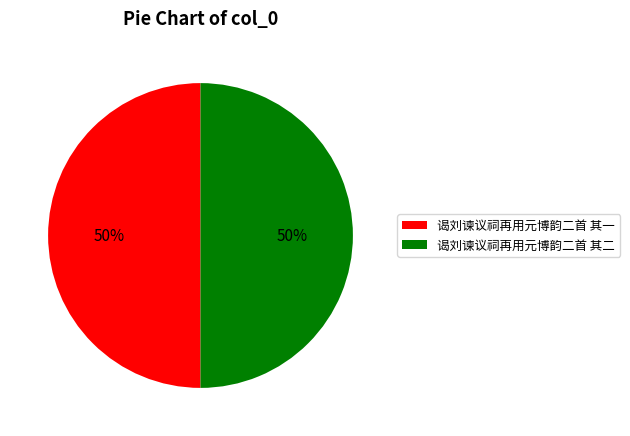

Is the sum of 谒刘谏议祠再用元博韵二首 其二 and 谒刘谏议祠再用元博韵二首 其一 greater than half?

Yes